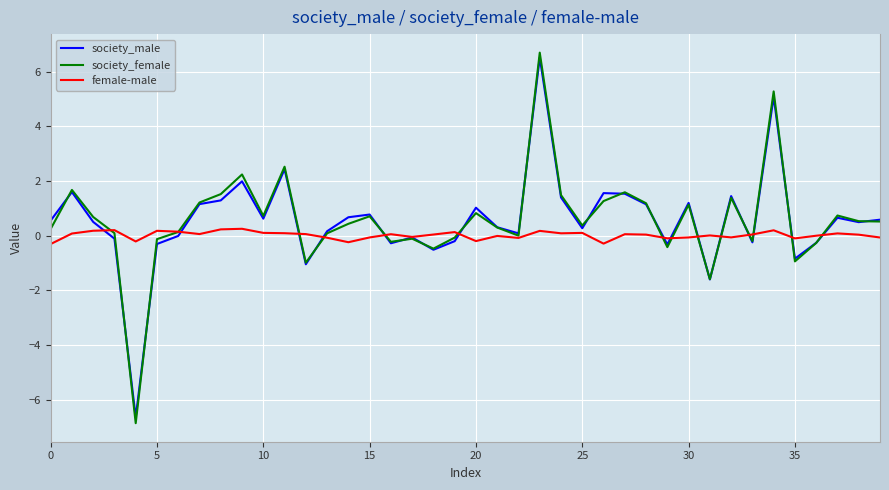

What is the greatest value displayed?

6.7